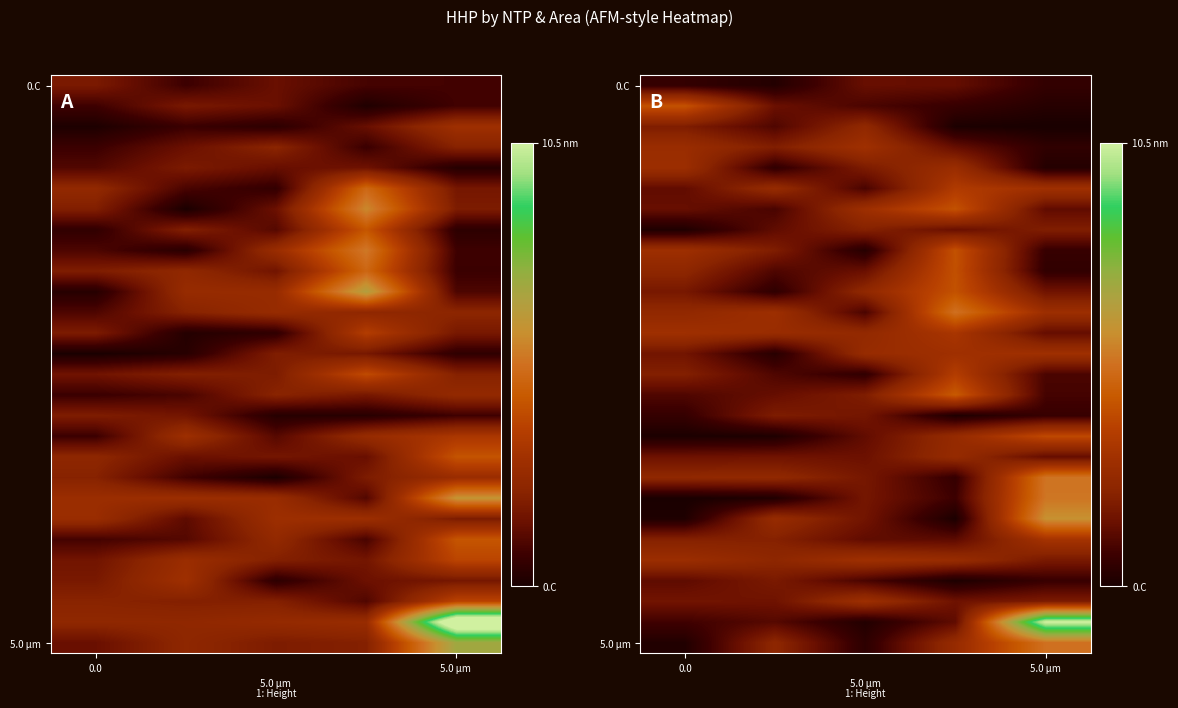

How many series are shown in this chart?

28